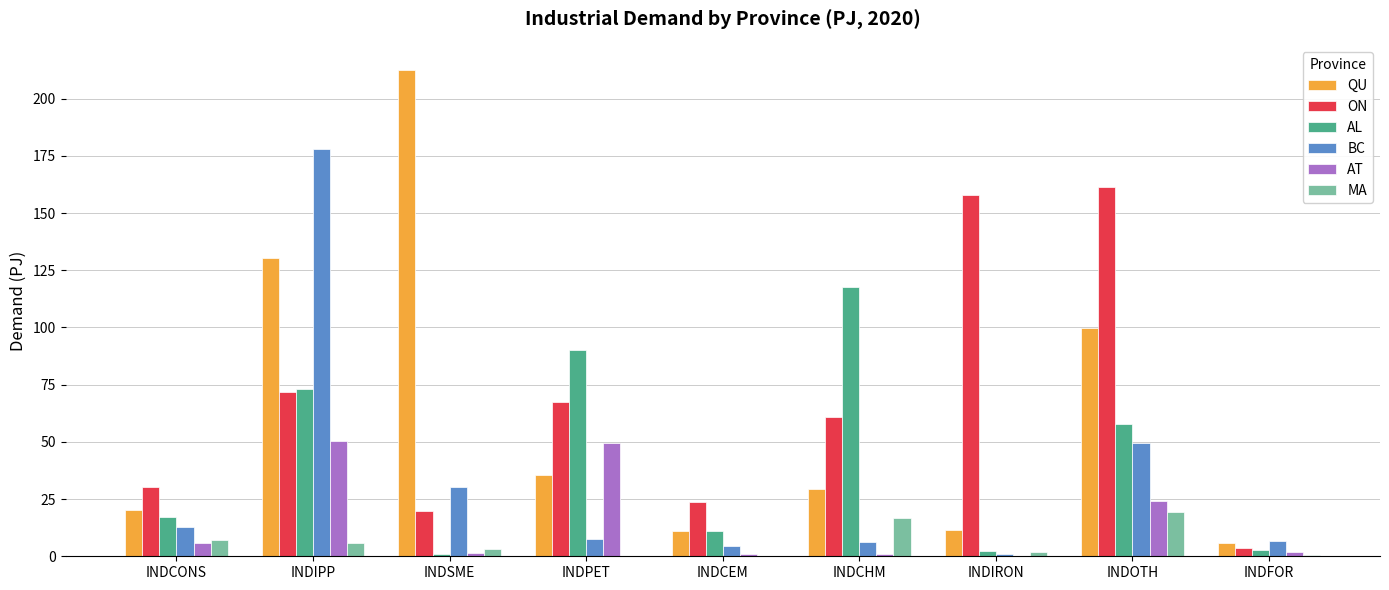

Is it true that MA equals 3.1 at INDSME?

True